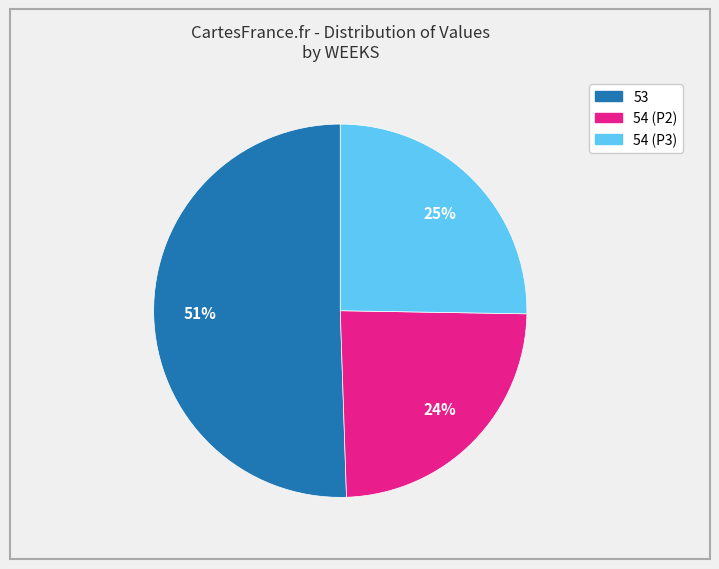

Which category has the smallest portion of the pie?

54 (P2)